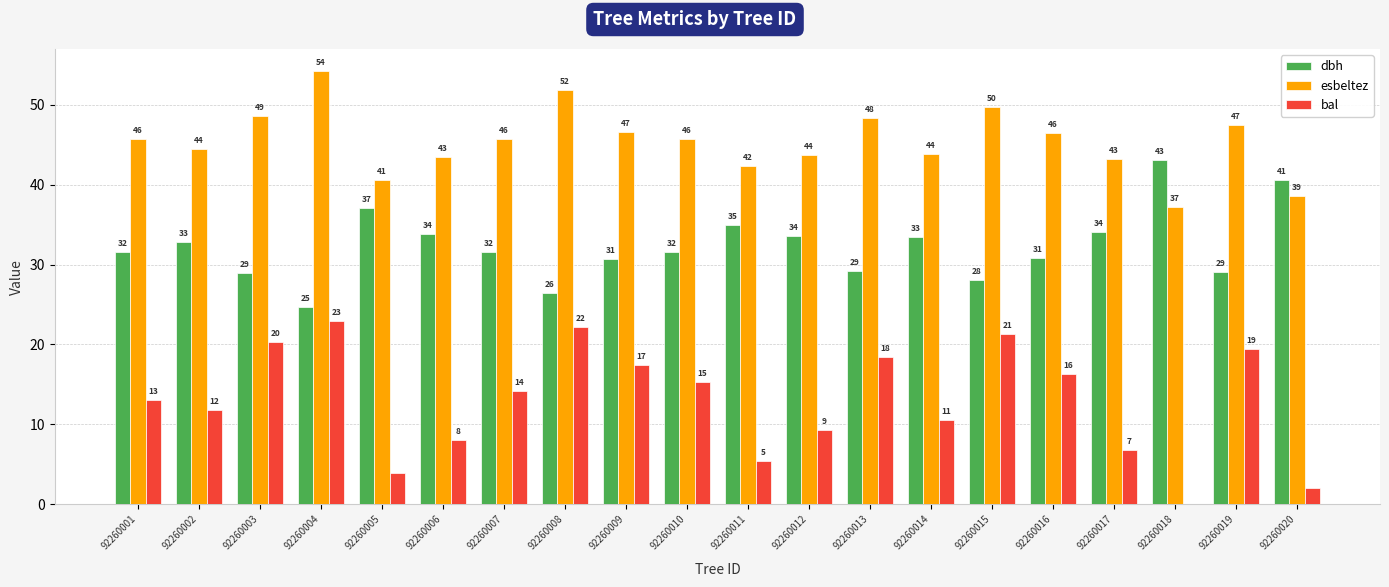

What is the total value across all series at 92260003?

97.9